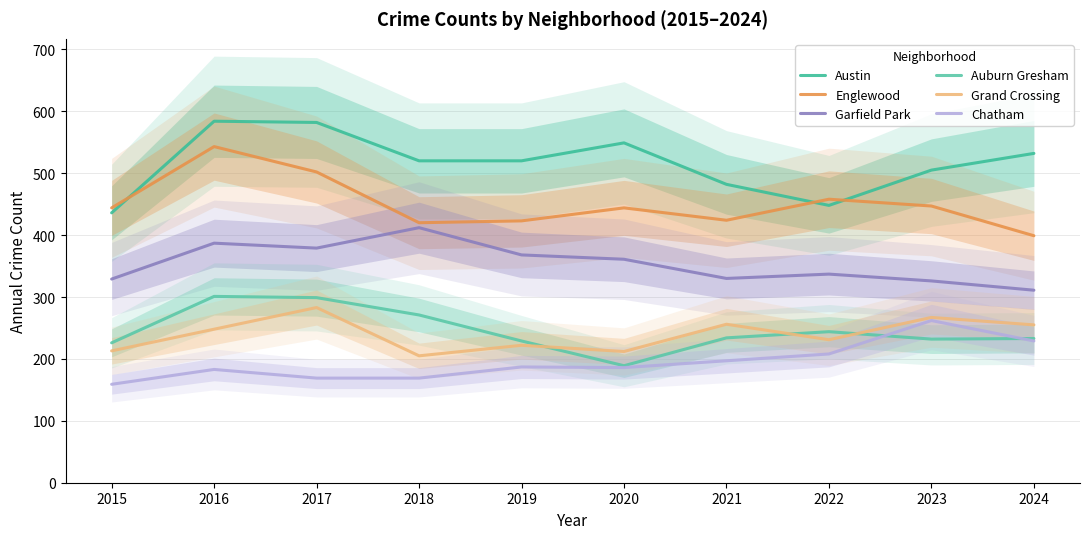

At how many categories does at least one series exceed 547?

3